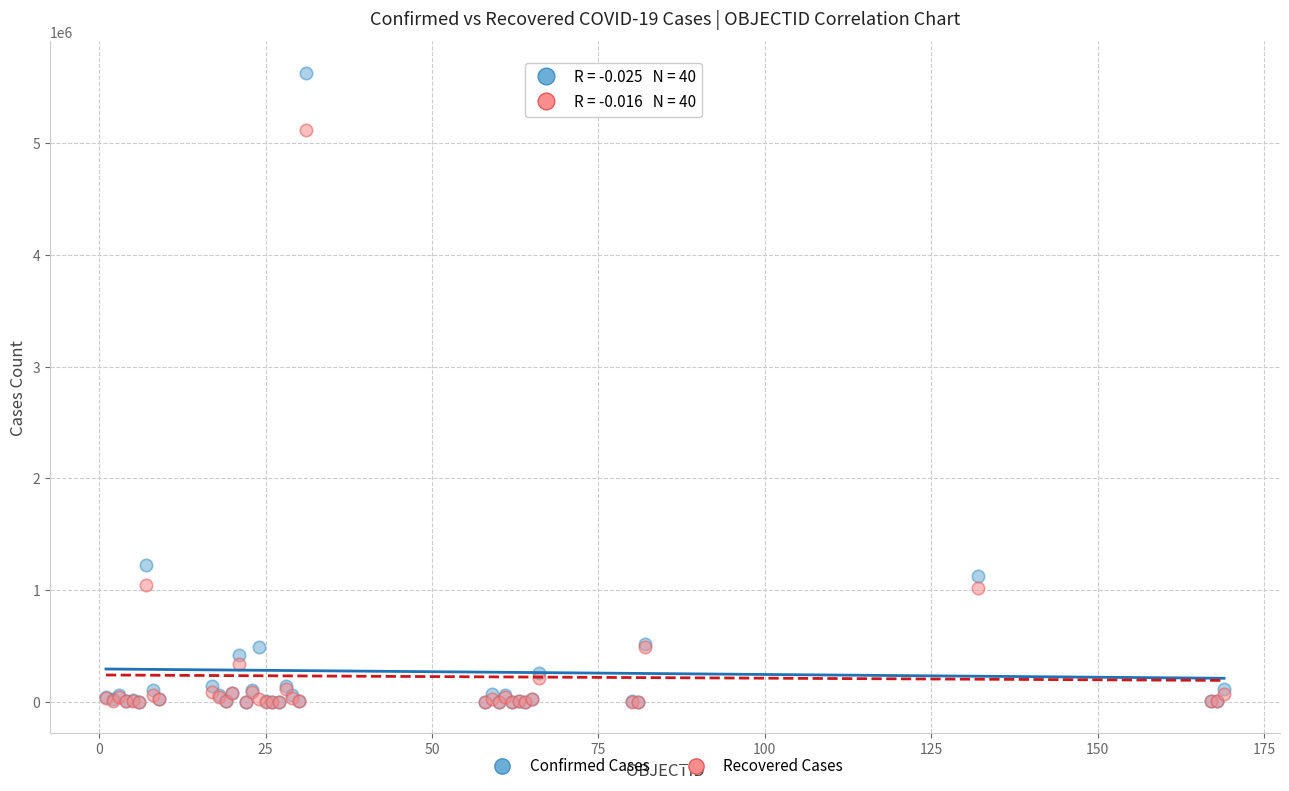

In the Confirmed Cases series, what Y value is closest to 2815655?

1228814